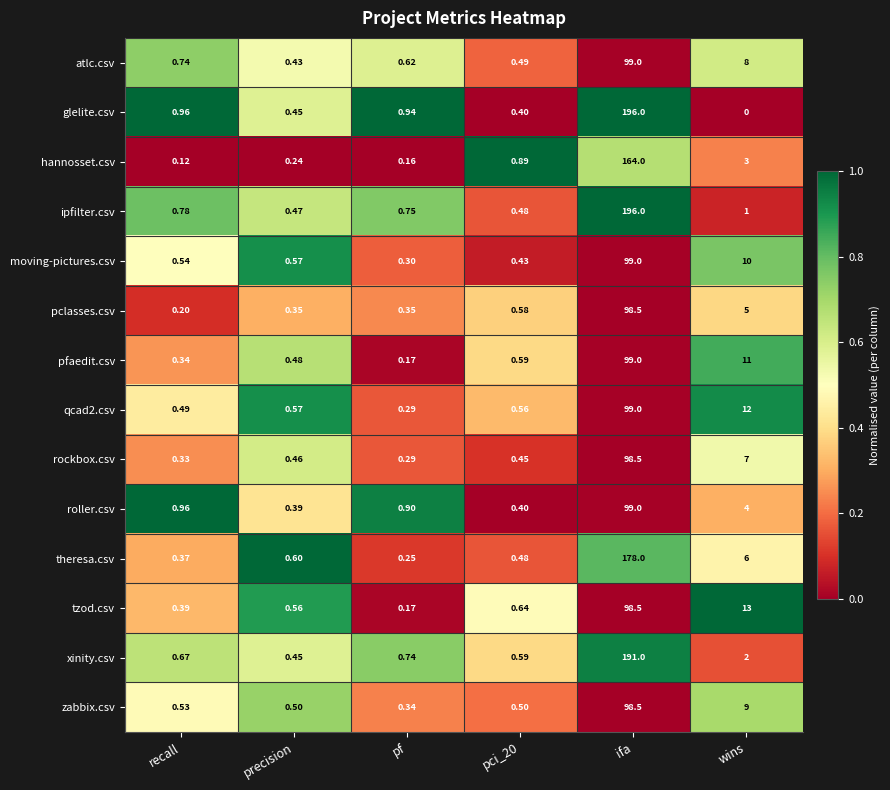

At how many categories does at least one series exceed 0?

6